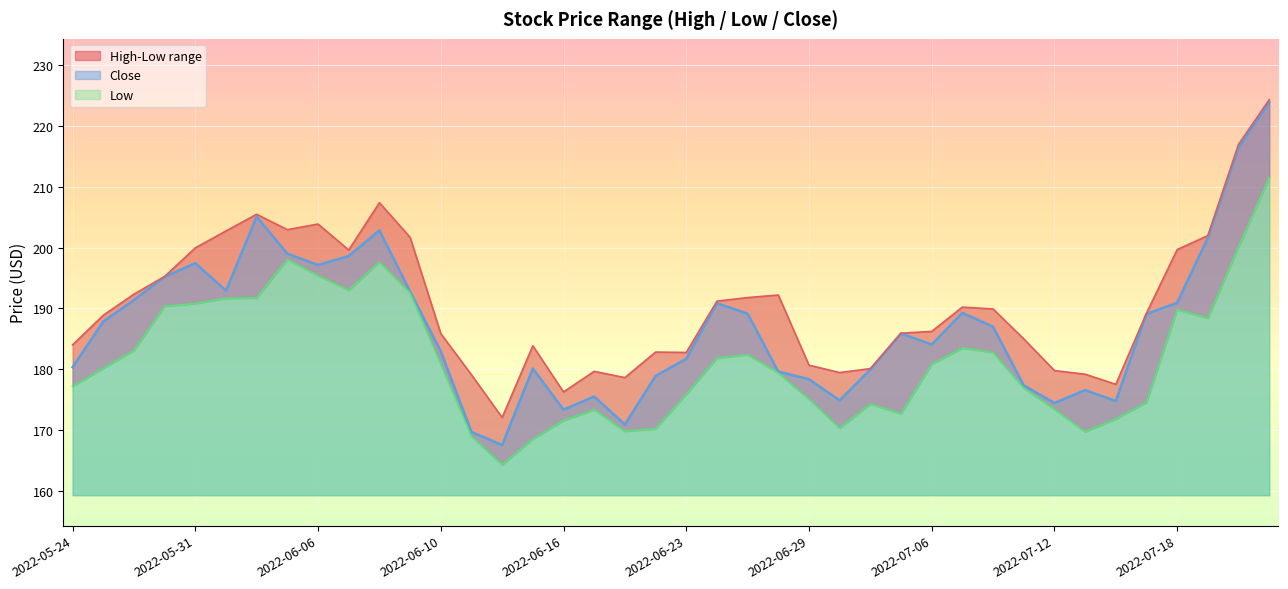

Reading left to right, what are all the values shown in this chart?

High: 2022-05-24=184.0	2022-05-25=188.9	2022-05-26=192.3	2022-05-27=195.2	2022-05-31=199.9	2022-06-01=202.7	2022-06-02=205.5	2022-06-03=202.9	2022-06-06=203.9	2022-06-07=199.6	2022-06-08=207.4	2022-06-09=201.7	2022-06-10=185.9	2022-06-13=179.1	2022-06-14=172.1	2022-06-15=183.9	2022-06-16=176.3	2022-06-17=179.6	2022-06-21=178.6	2022-06-22=182.8	2022-06-23=182.8	2022-06-24=191.2	2022-06-27=191.8	2022-06-28=192.2	2022-06-29=180.7	2022-06-30=179.4	2022-07-01=180.1	2022-07-05=185.9	2022-07-06=186.2	2022-07-07=190.2	2022-07-08=189.9	2022-07-11=185.0	2022-07-12=179.8	2022-07-13=179.2	2022-07-14=177.5	2022-07-15=189.2	2022-07-18=199.7	2022-07-19=202.0	2022-07-20=217.0	2022-07-21=224.3
Low: 2022-05-24=177.2	2022-05-25=180.2	2022-05-26=183.1	2022-05-27=190.4	2022-05-31=190.8	2022-06-01=191.7	2022-06-02=191.7	2022-06-03=198.1	2022-06-06=195.4	2022-06-07=193.0	2022-06-08=197.6	2022-06-09=192.5	2022-06-10=180.9	2022-06-13=169.0	2022-06-14=164.3	2022-06-15=168.5	2022-06-16=171.6	2022-06-17=173.3	2022-06-21=169.8	2022-06-22=170.2	2022-06-23=175.9	2022-06-24=181.8	2022-06-27=182.4	2022-06-28=179.4	2022-06-29=175.1	2022-06-30=170.3	2022-07-01=174.3	2022-07-05=172.7	2022-07-06=180.8	2022-07-07=183.5	2022-07-08=182.8	2022-07-11=176.9	2022-07-12=173.4	2022-07-13=169.7	2022-07-14=171.8	2022-07-15=174.6	2022-07-18=189.8	2022-07-19=188.4	2022-07-20=200.1	2022-07-21=211.5
Close: 2022-05-24=180.3	2022-05-25=187.8	2022-05-26=191.4	2022-05-27=195.2	2022-05-31=197.4	2022-06-01=192.9	2022-06-02=205.1	2022-06-03=199.0	2022-06-06=197.1	2022-06-07=198.6	2022-06-08=202.8	2022-06-09=192.8	2022-06-10=182.9	2022-06-13=169.7	2022-06-14=167.5	2022-06-15=180.1	2022-06-16=173.4	2022-06-17=175.5	2022-06-21=170.9	2022-06-22=178.9	2022-06-23=181.7	2022-06-24=190.9	2022-06-27=189.1	2022-06-28=179.6	2022-06-29=178.4	2022-06-30=174.9	2022-07-01=179.9	2022-07-05=185.9	2022-07-06=184.1	2022-07-07=189.3	2022-07-08=187.0	2022-07-11=177.3	2022-07-12=174.4	2022-07-13=176.6	2022-07-14=174.8	2022-07-15=189.1	2022-07-18=190.9	2022-07-19=201.6	2022-07-20=216.4	2022-07-21=223.9